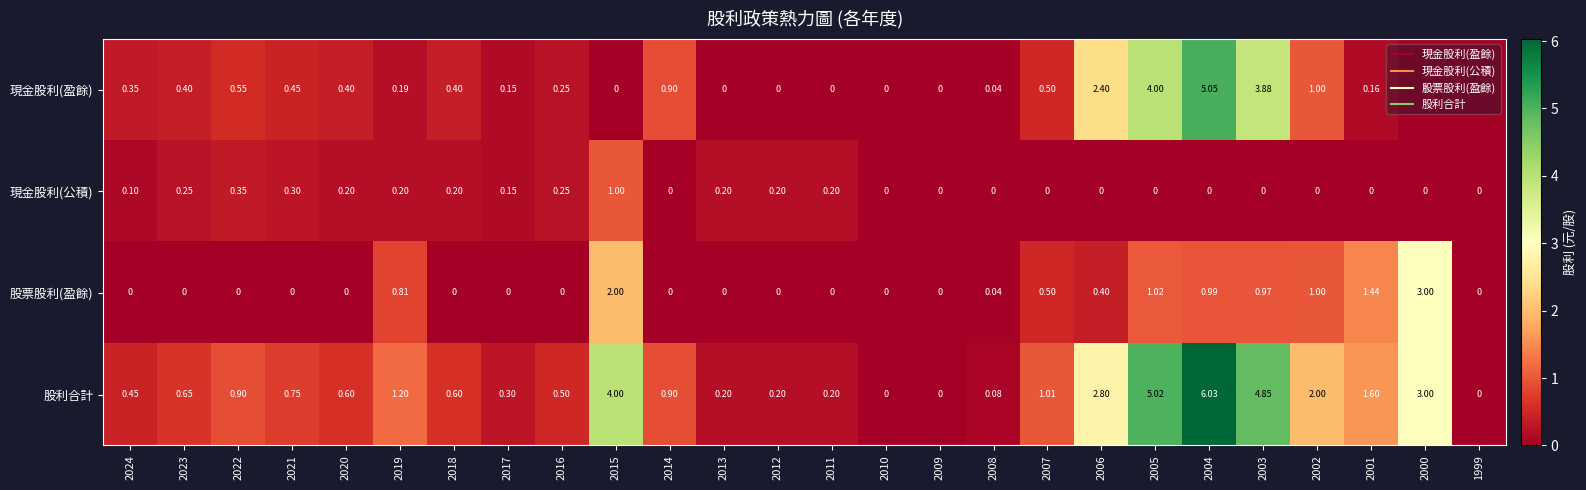

How many data points does each series have?

26